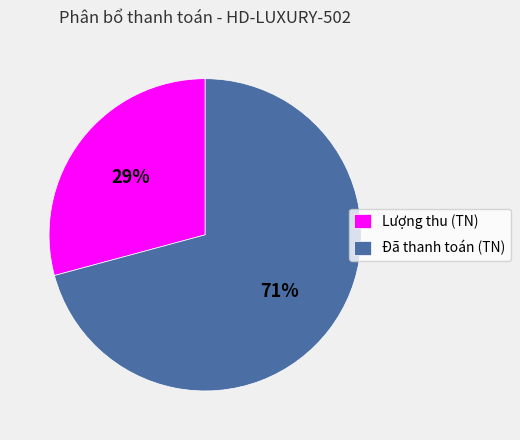

Rank the categories by value from highest to lowest.

Đã thanh toán (TN), Lượng thu (TN)